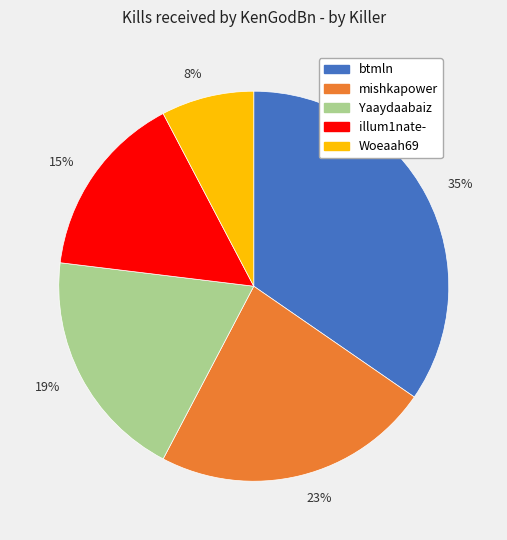

How many segments does this pie chart have?

5